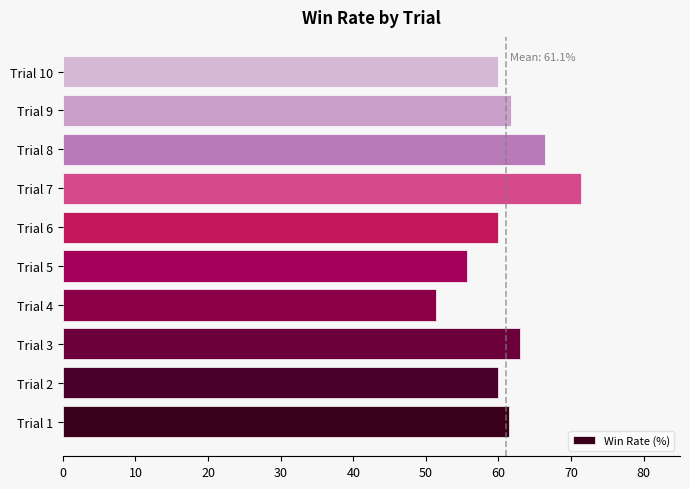

What is the smallest value displayed?

51.4